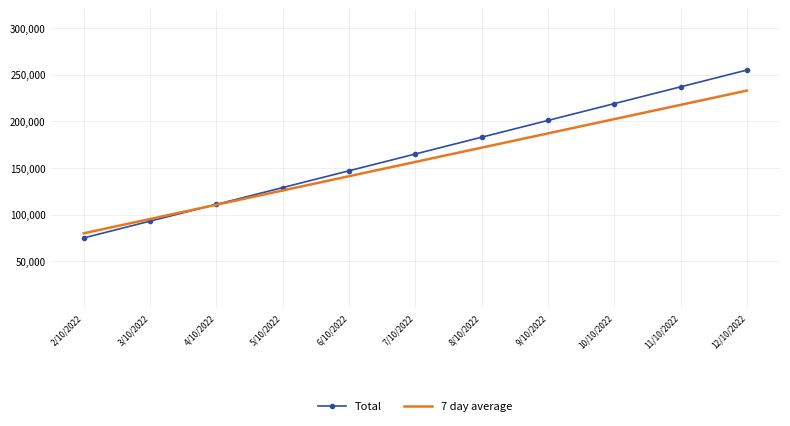

True or false: Total has more than 0 points higher than both neighbors.

False